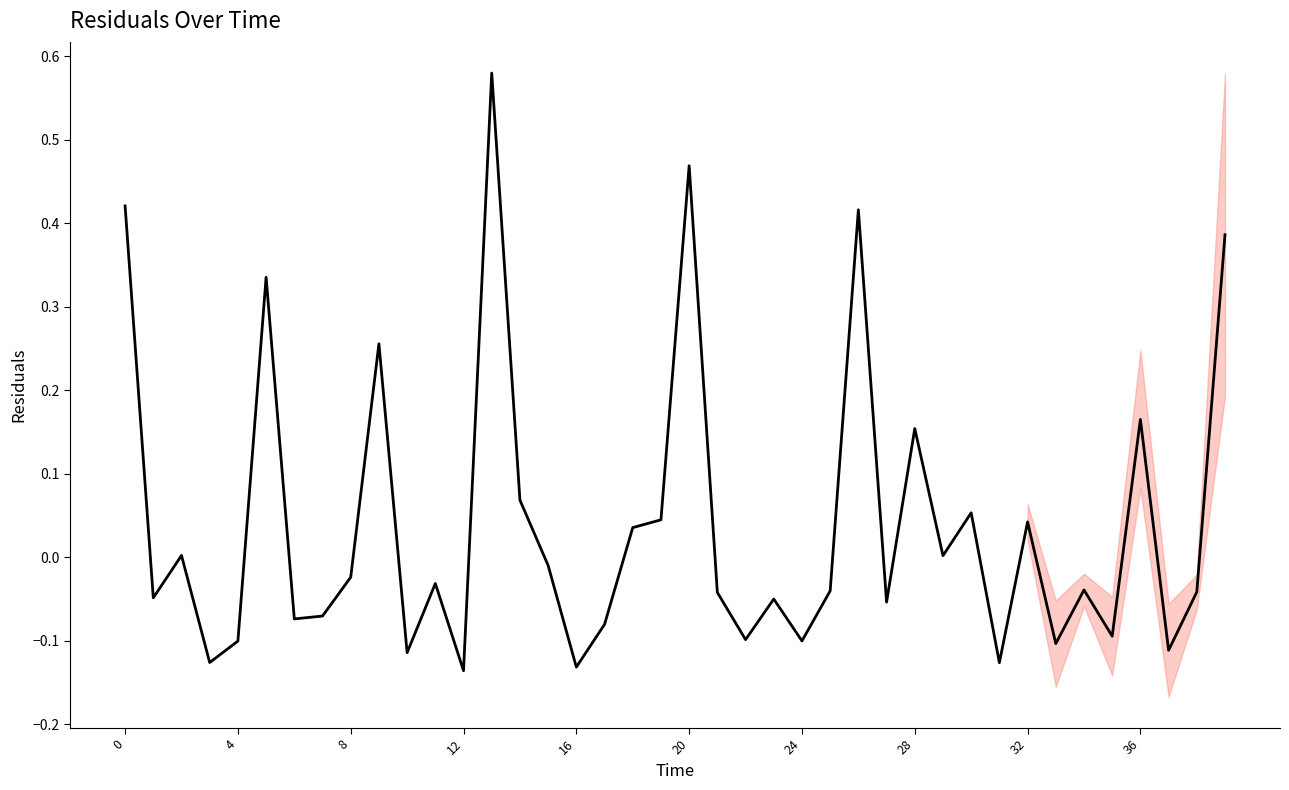

At which label is the value closest to 0?

29